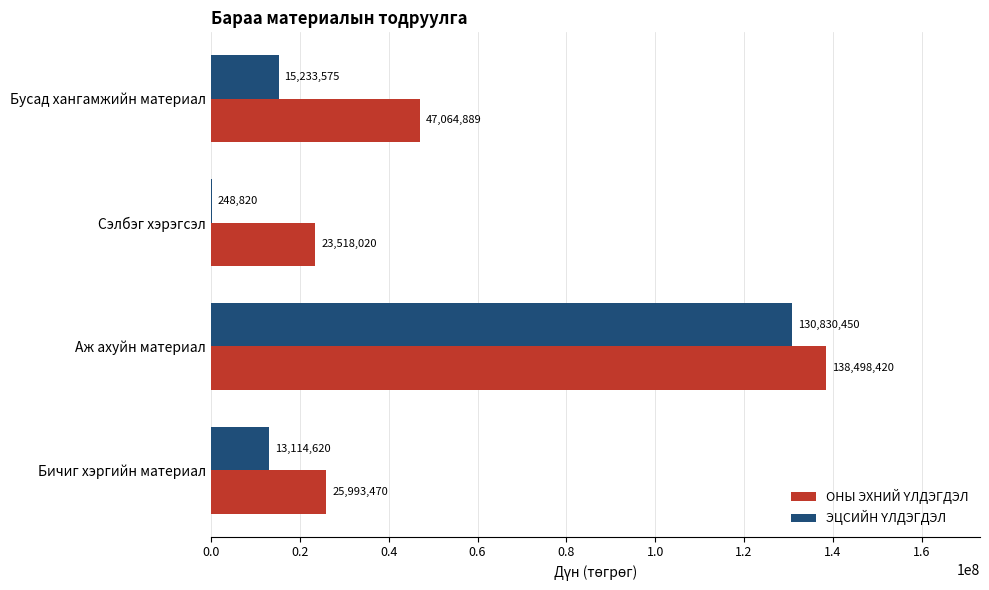

What is the total value across all series at Аж ахуйн материал?

269328870.0